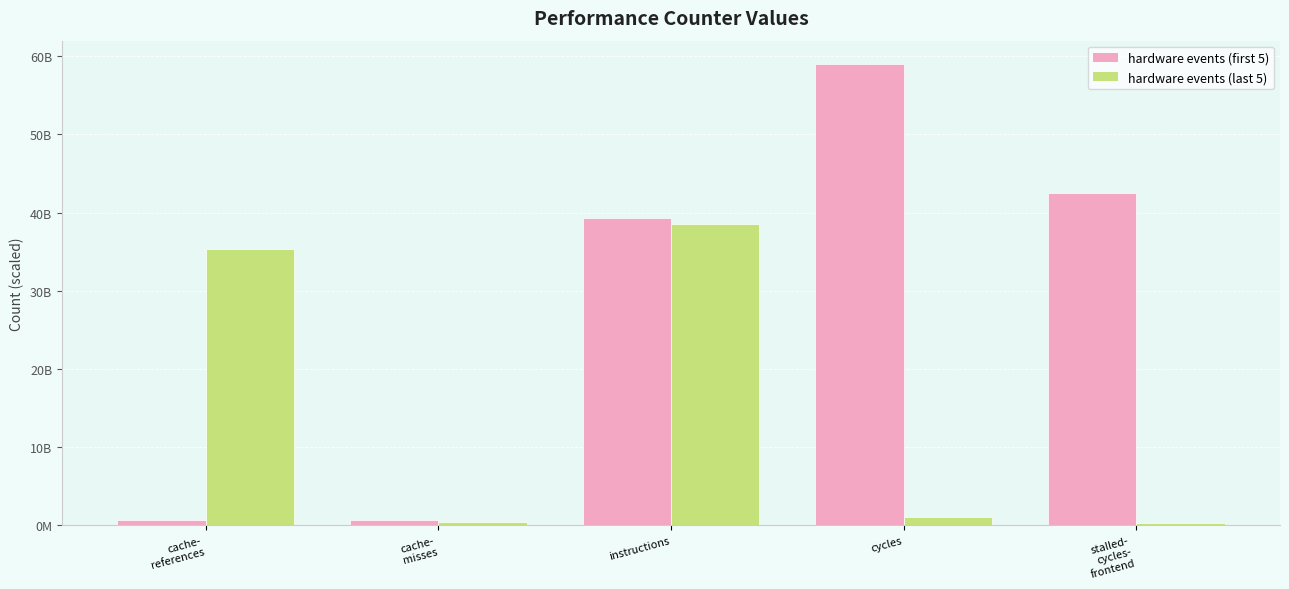

Reading right to left, extract all data points from this chart.

LLC-prefetches=347931288	l2_lines_in_any=1060900883	inst_retired_any_p=38563648798	dtlb_misses_walk_cycles=417584281	stalled-cycles-backend=35389103791	stalled-cycles-frontend=42488887110	cycles=59037896410	instructions=39352329867	cache-misses=638451527	cache-references=699364883